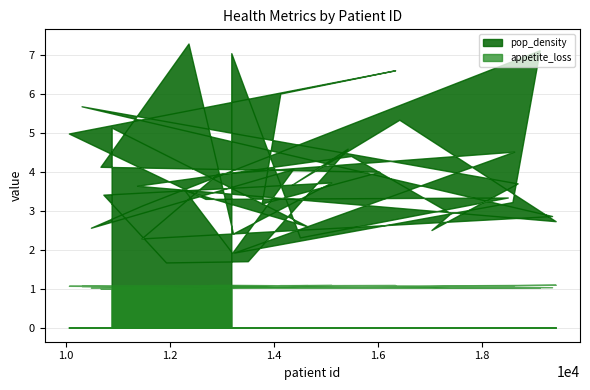

What is the spread (max minus min) of values at 11475?

2.1